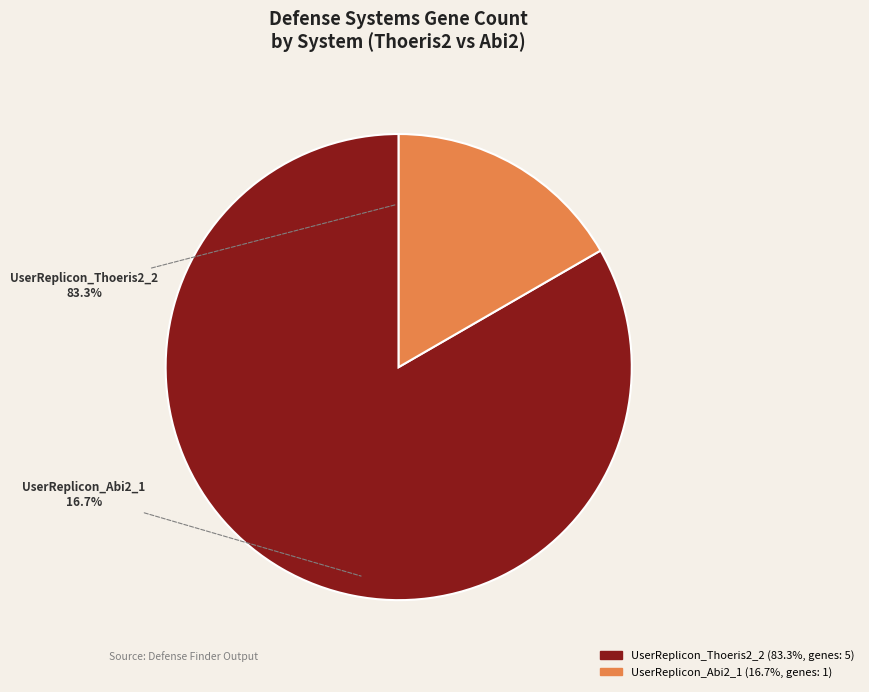

Which has a higher value, UserReplicon_Abi2_1 or UserReplicon_Thoeris2_2?

UserReplicon_Thoeris2_2